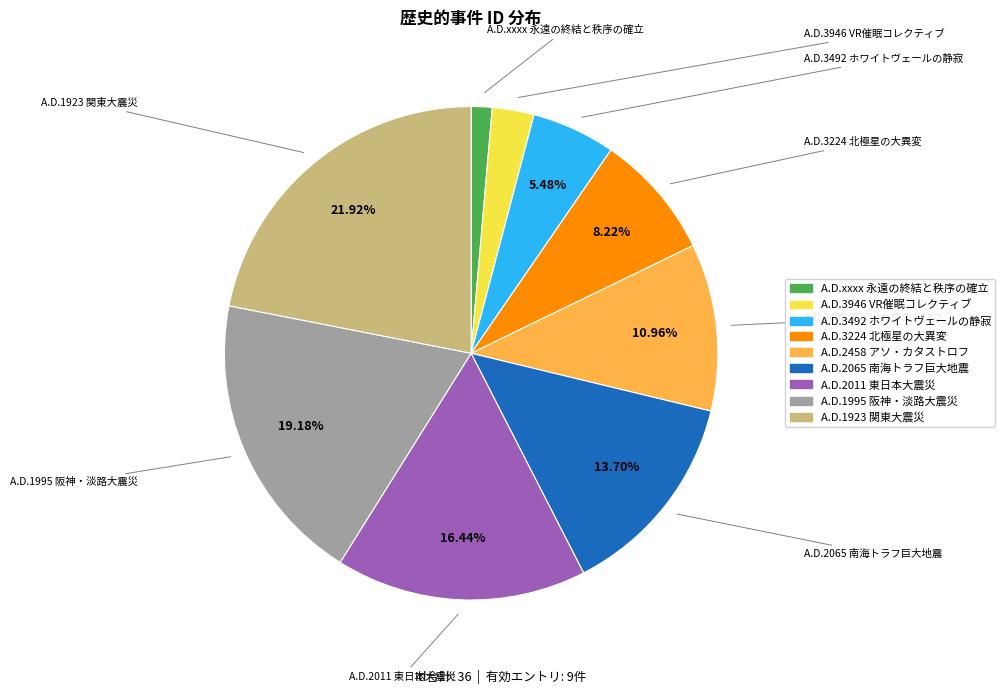

How many slices are in this pie chart?

9